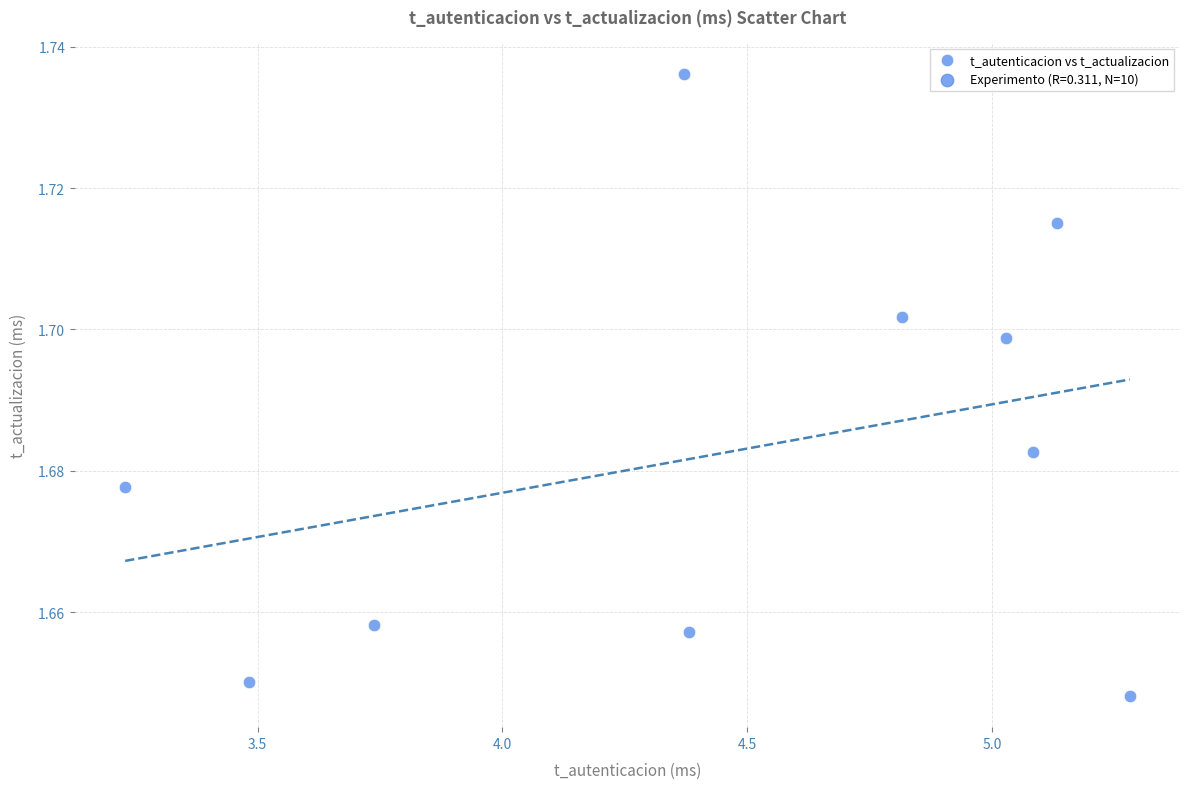

What is the range of X values (max minus min)?

2.1